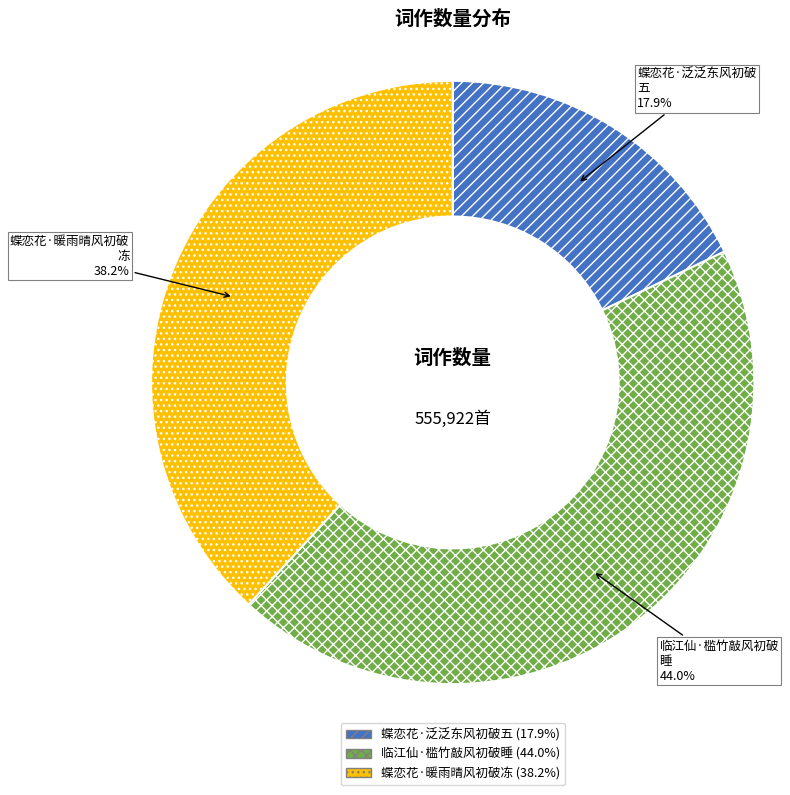

Does any single category account for the majority?

No